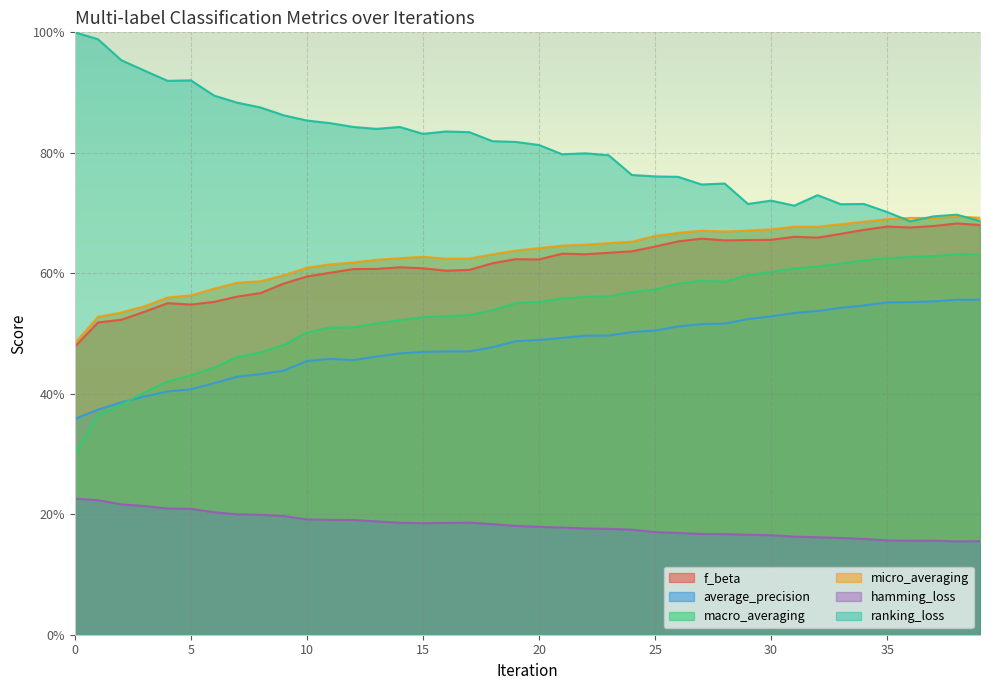

What are all the series names shown in the legend?

f_beta, average_precision, macro_averaging, micro_averaging, hamming_loss, ranking_loss